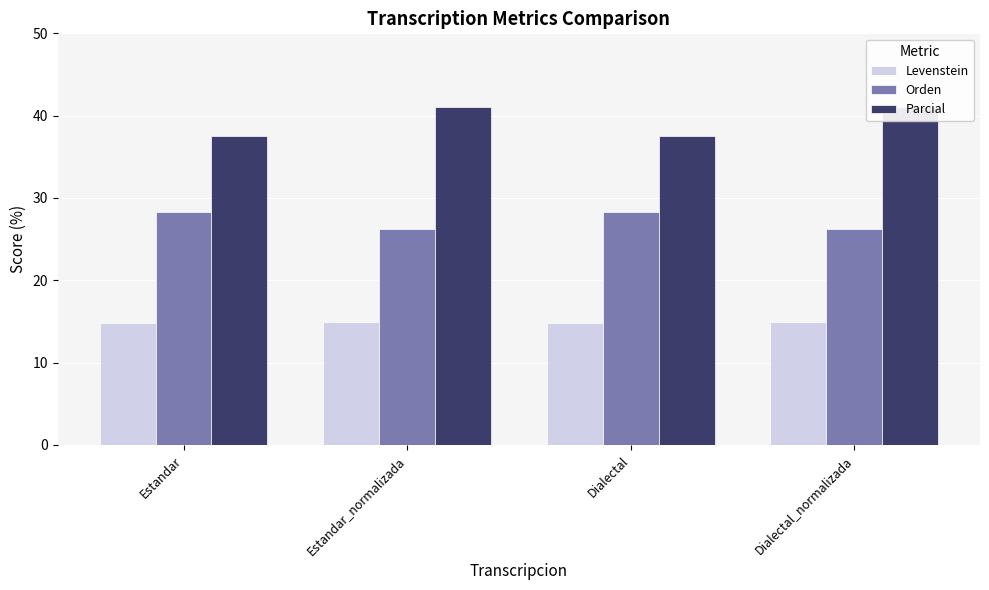

What is the label of the 4th bar from the left?

Dialectal_normalizada